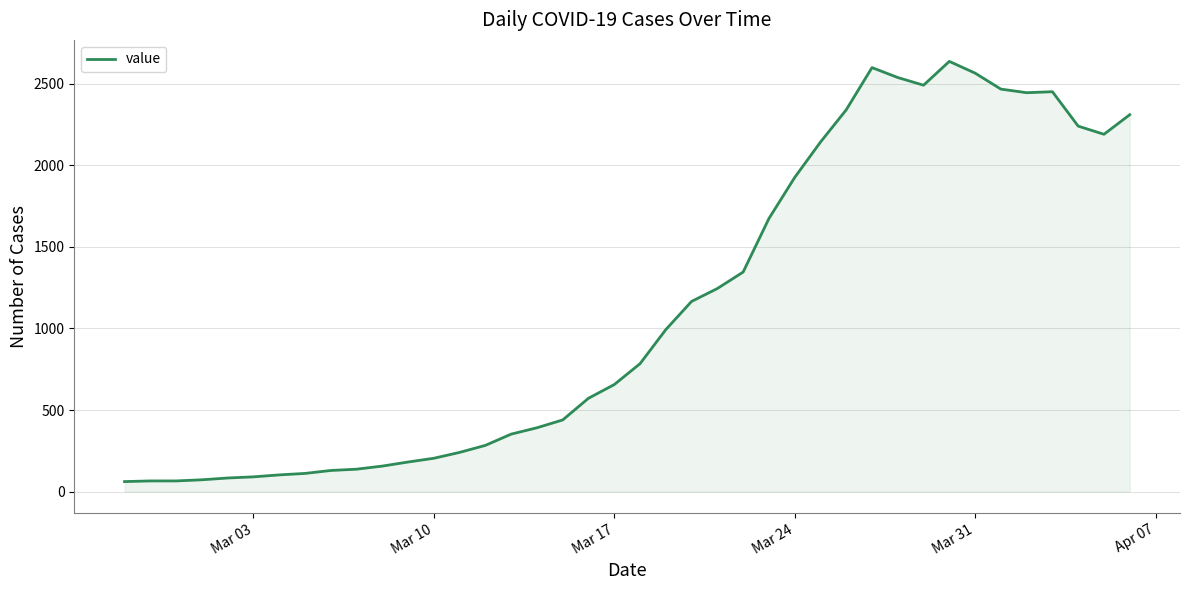

What is the smallest value displayed?

61